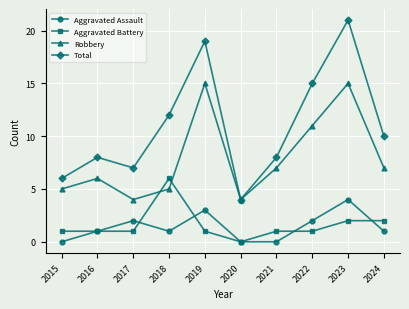

The value of Aggravated Assault at 2022 is 1. True or false?

False